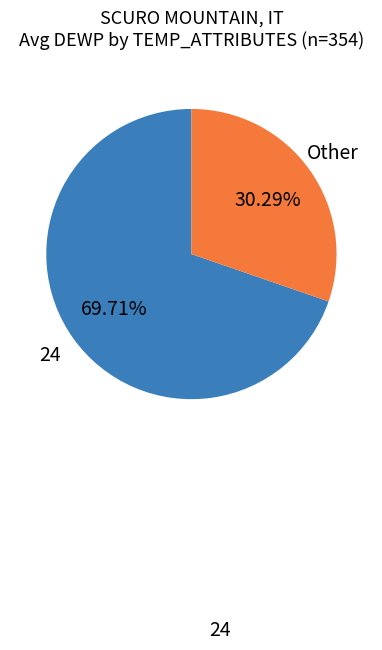

Is there a majority slice in this chart?

Yes